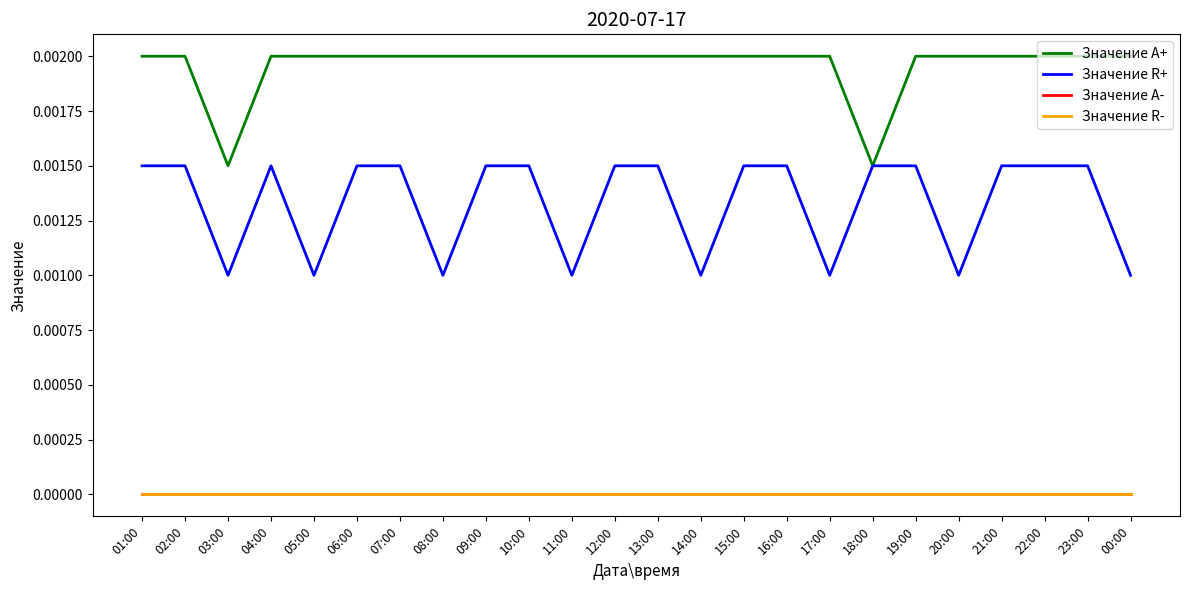

Between 09:00 and 20:00, which is larger?

09:00